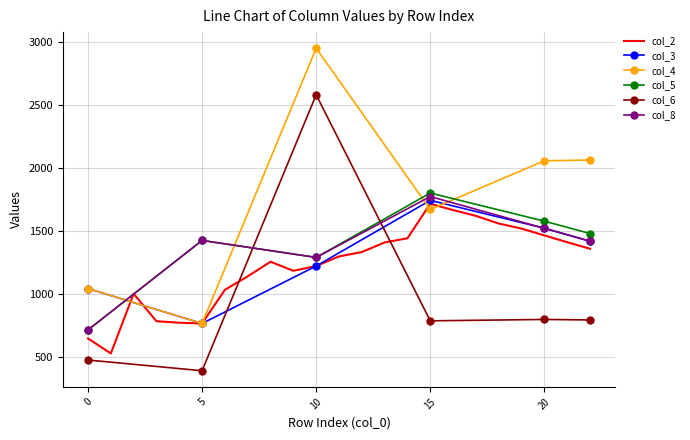

What is the value of the col_4 point at the 6th from the left?

768